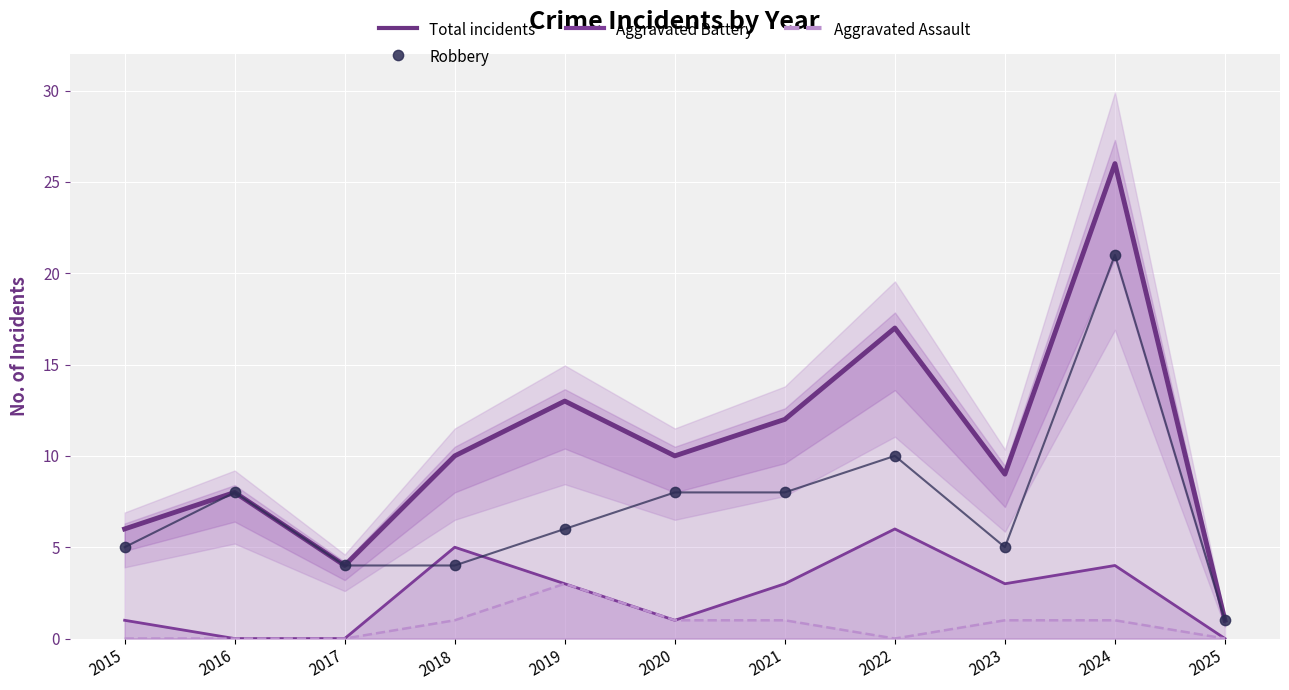

What is the total value across all series at 2024?

52